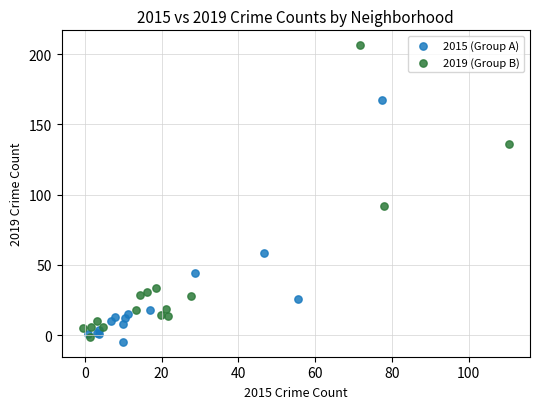

Which series has the largest Y range (max minus min)?

2019 (Group B)